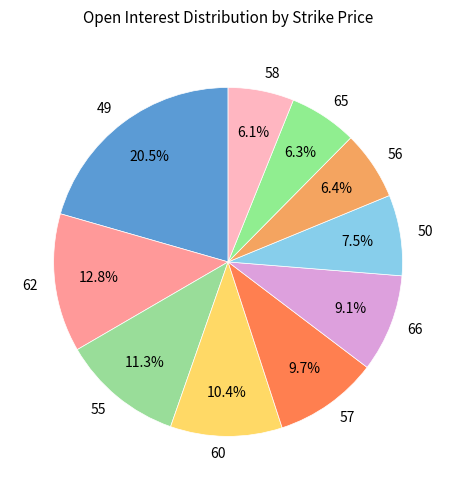

How many segments does this pie chart have?

10